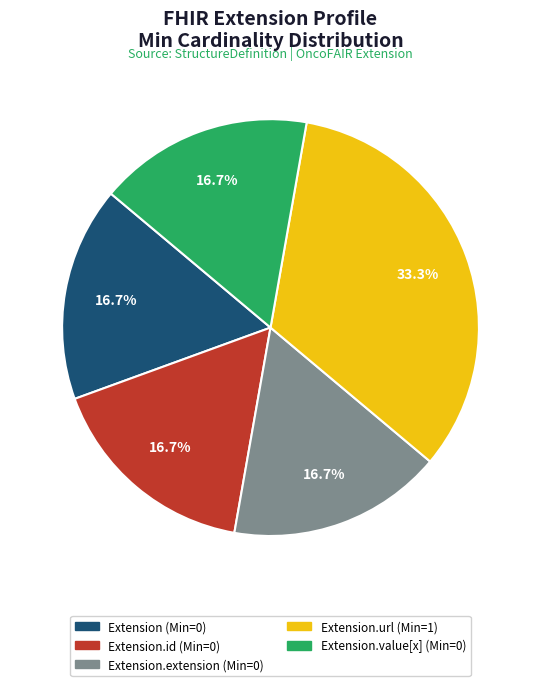

Does any single category account for the majority?

No